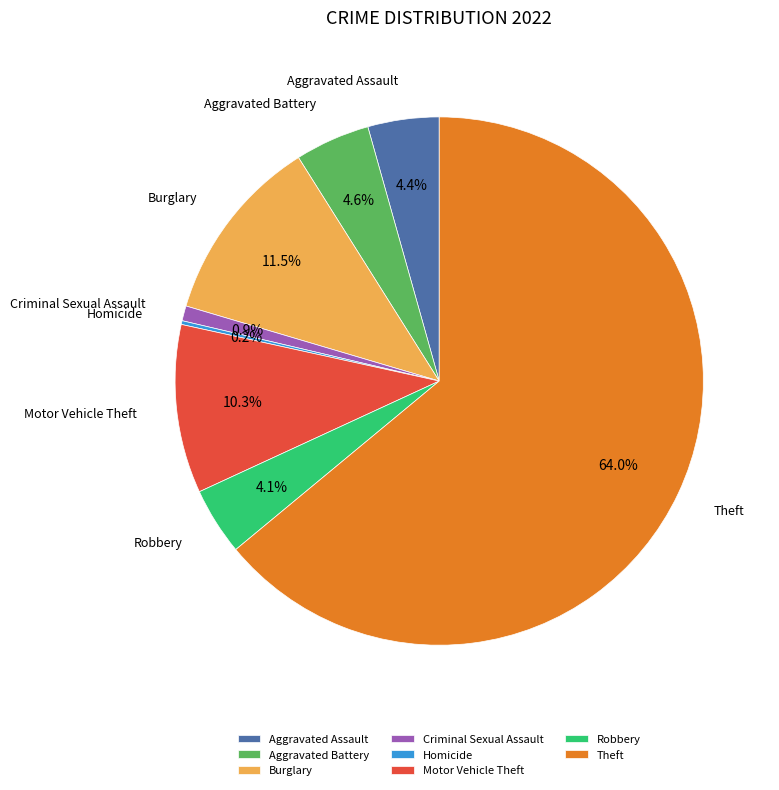

Is the sum of Aggravated Assault and Motor Vehicle Theft greater than half?

No